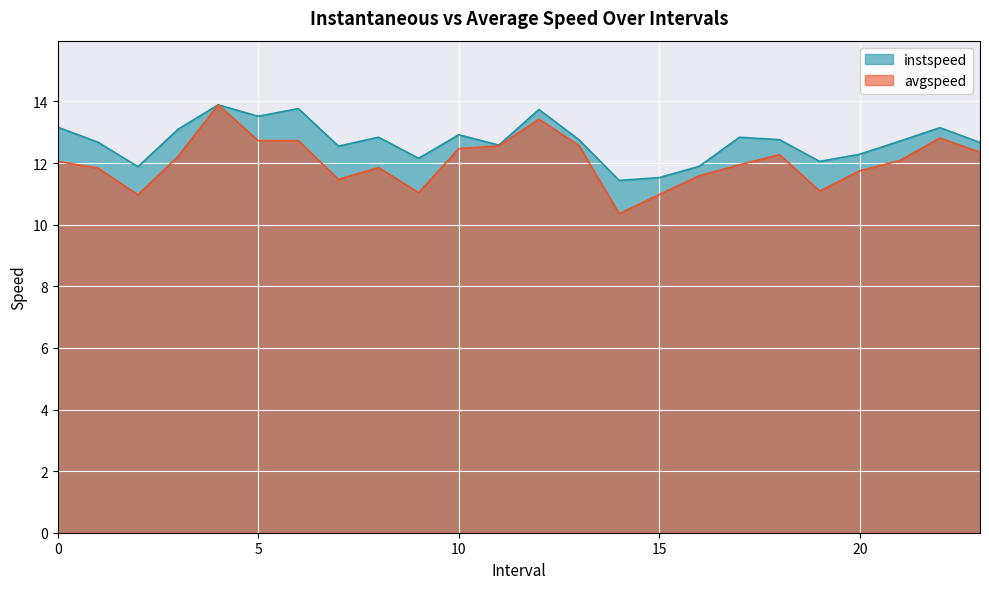

Which label corresponds to the smallest value in the chart?

14.0